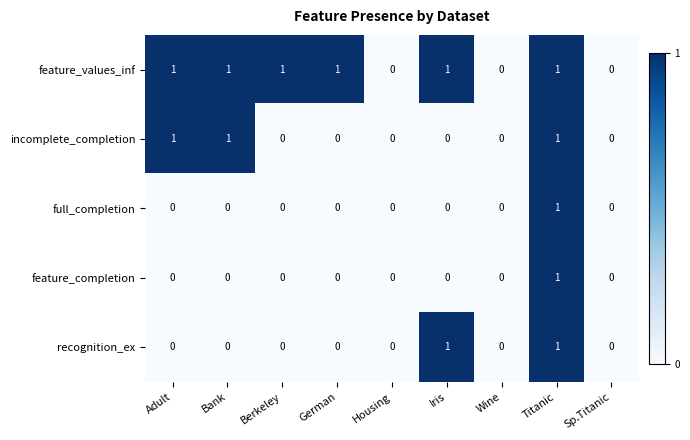

At which category is the sum across all series the highest?

Titanic